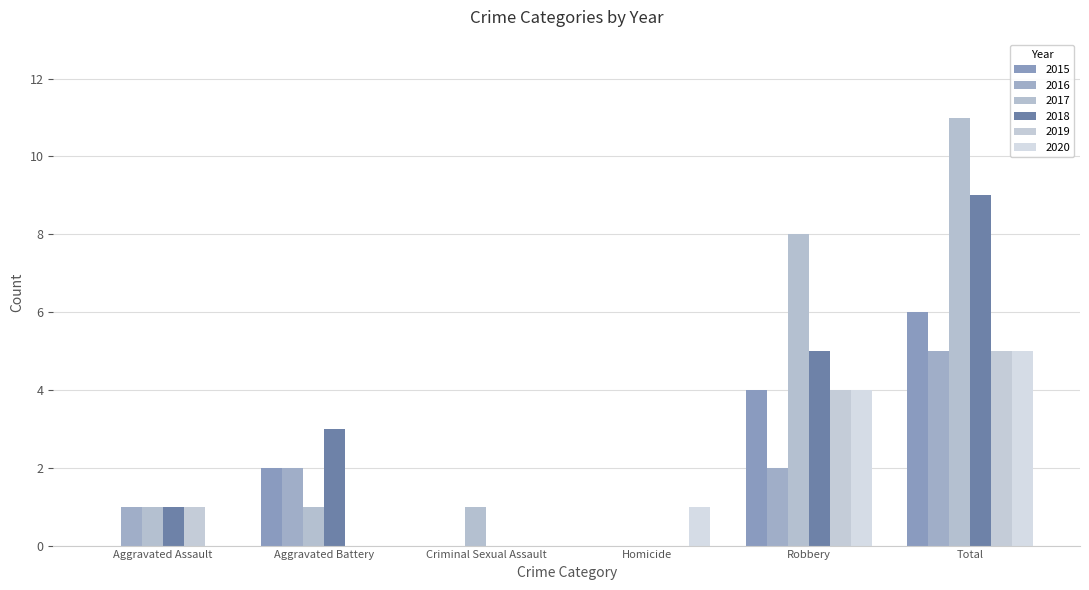

How many categories are shown in the chart?

6